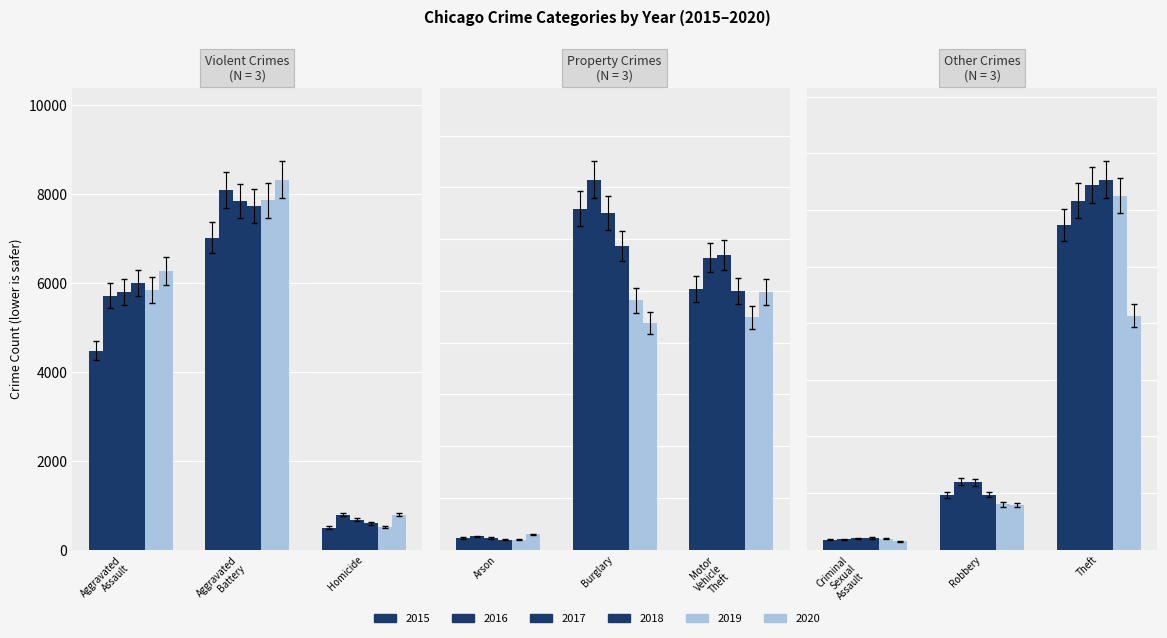

How many data points does each series have?

9